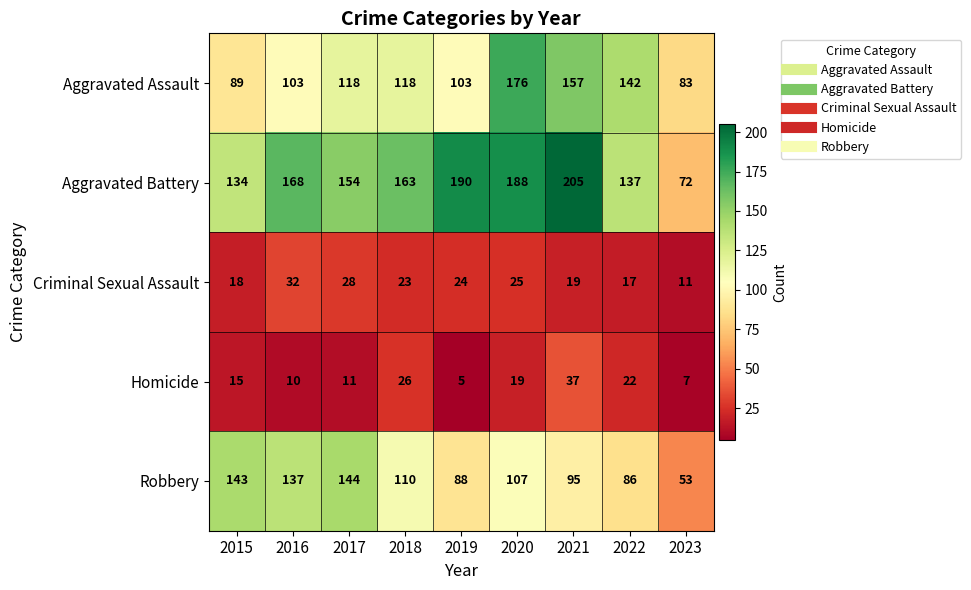

The Aggravated Assault series shows 64 at 2017. True or false?

False